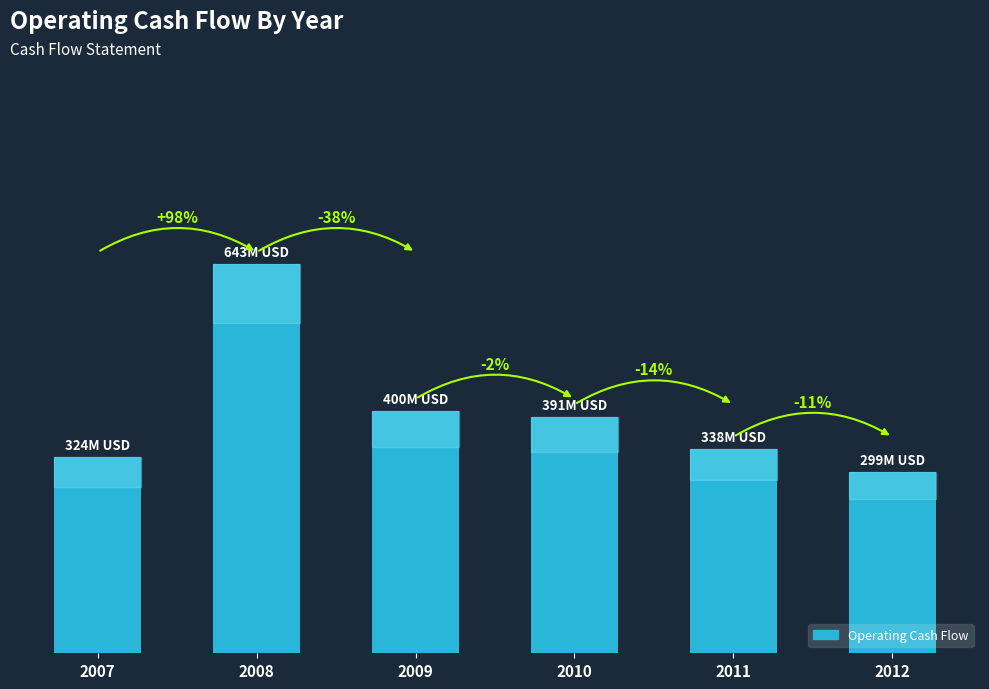

Are the bars grouped side by side (vs. stacked)?

No